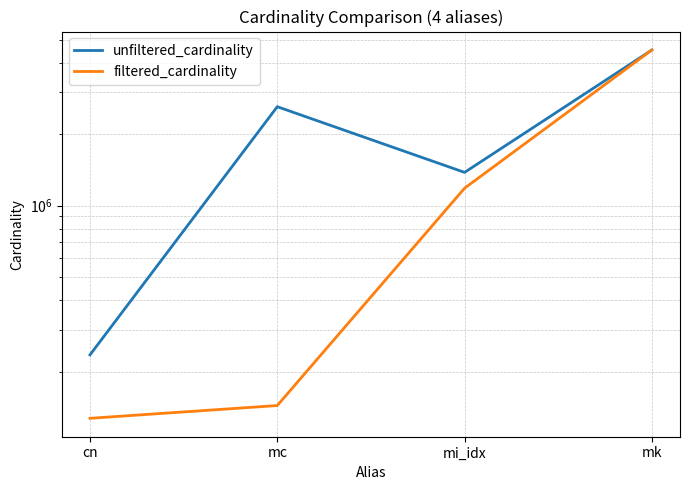

True or false: unfiltered_cardinality and filtered_cardinality cross at least once.

False